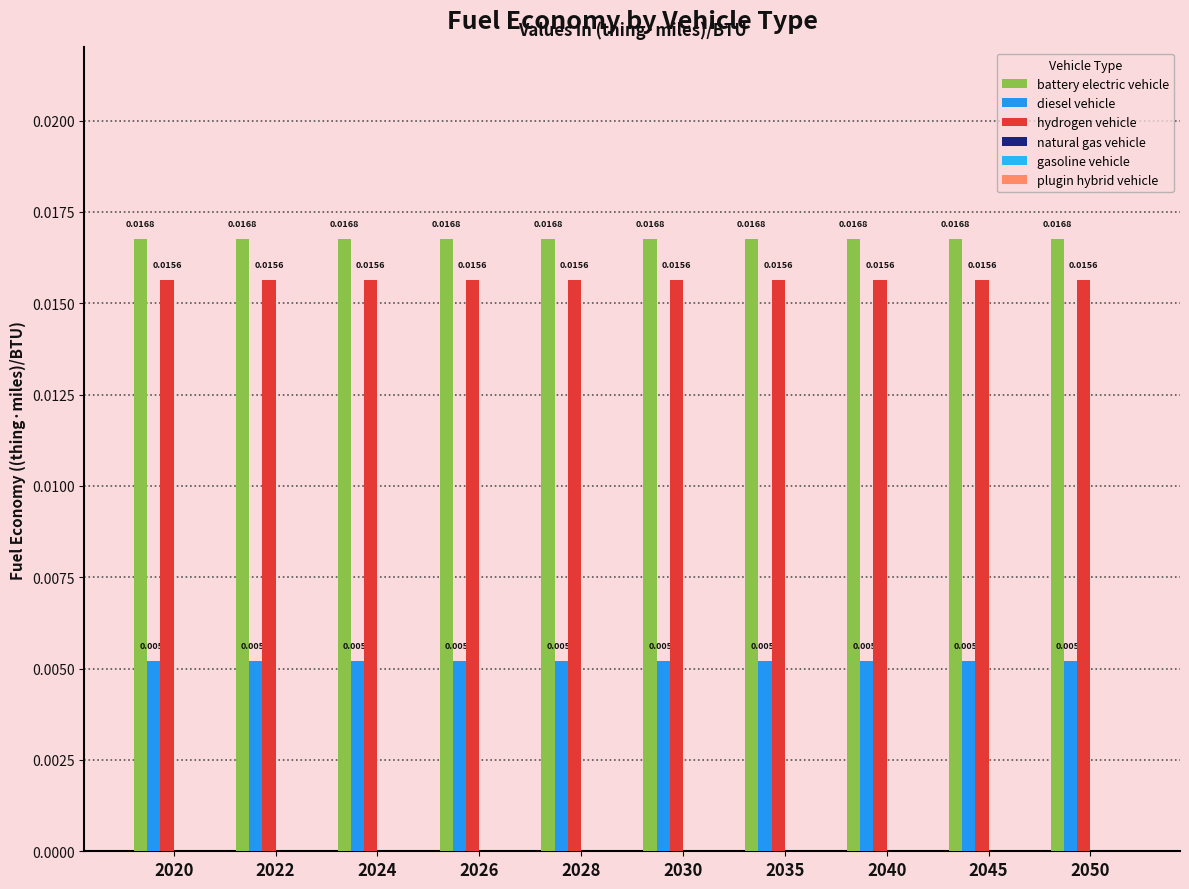

Are the bars grouped side by side (vs. stacked)?

Yes